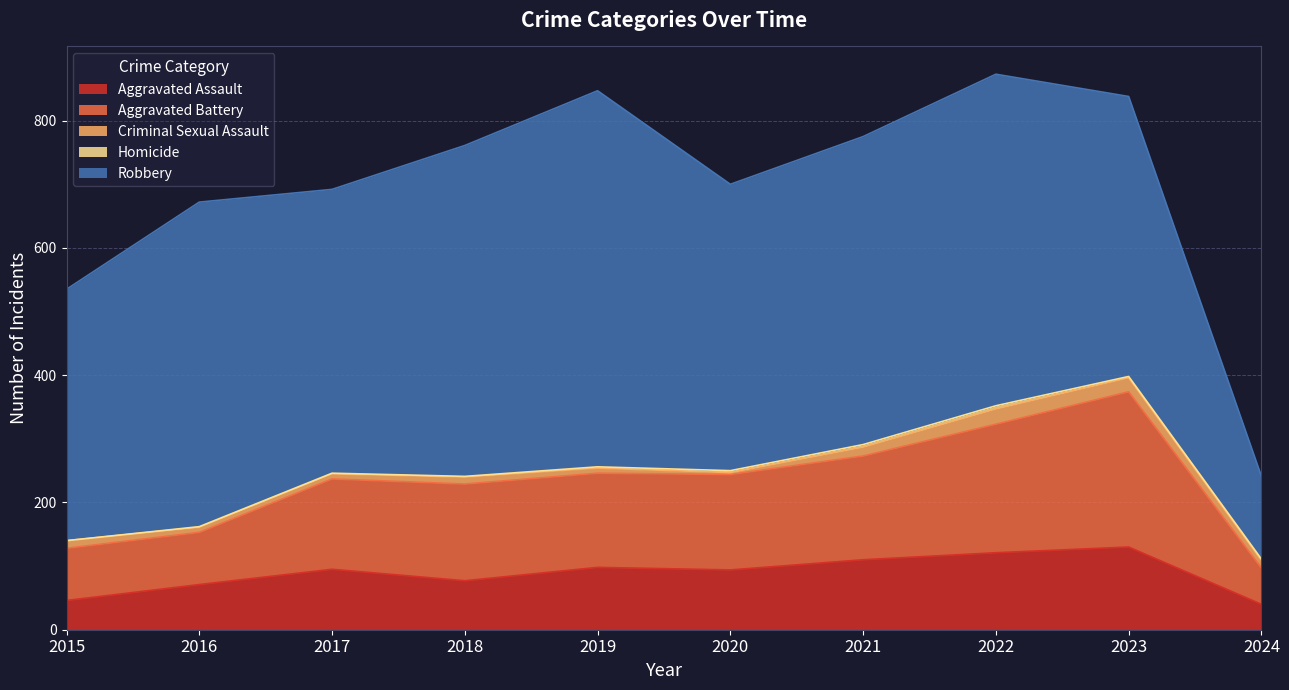

What is the average value of the Robbery series?

449